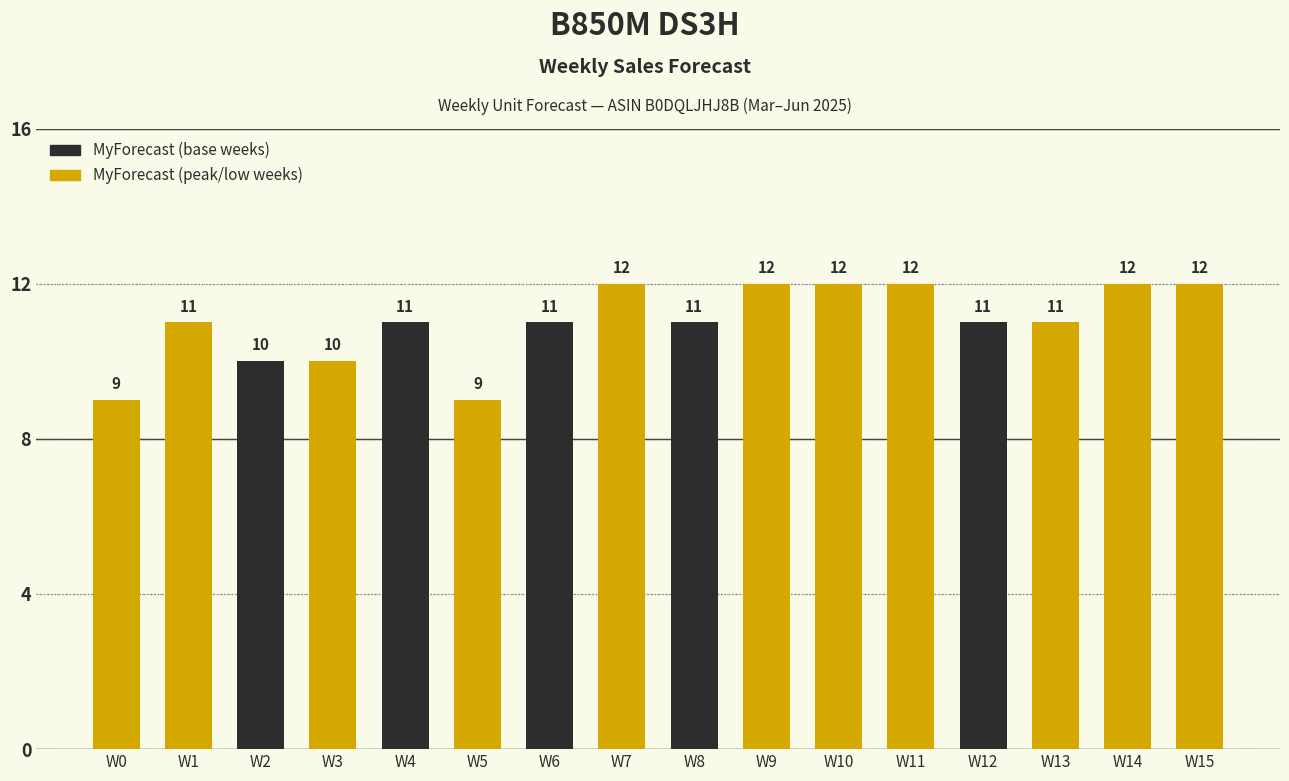

What is the greatest value displayed?

12